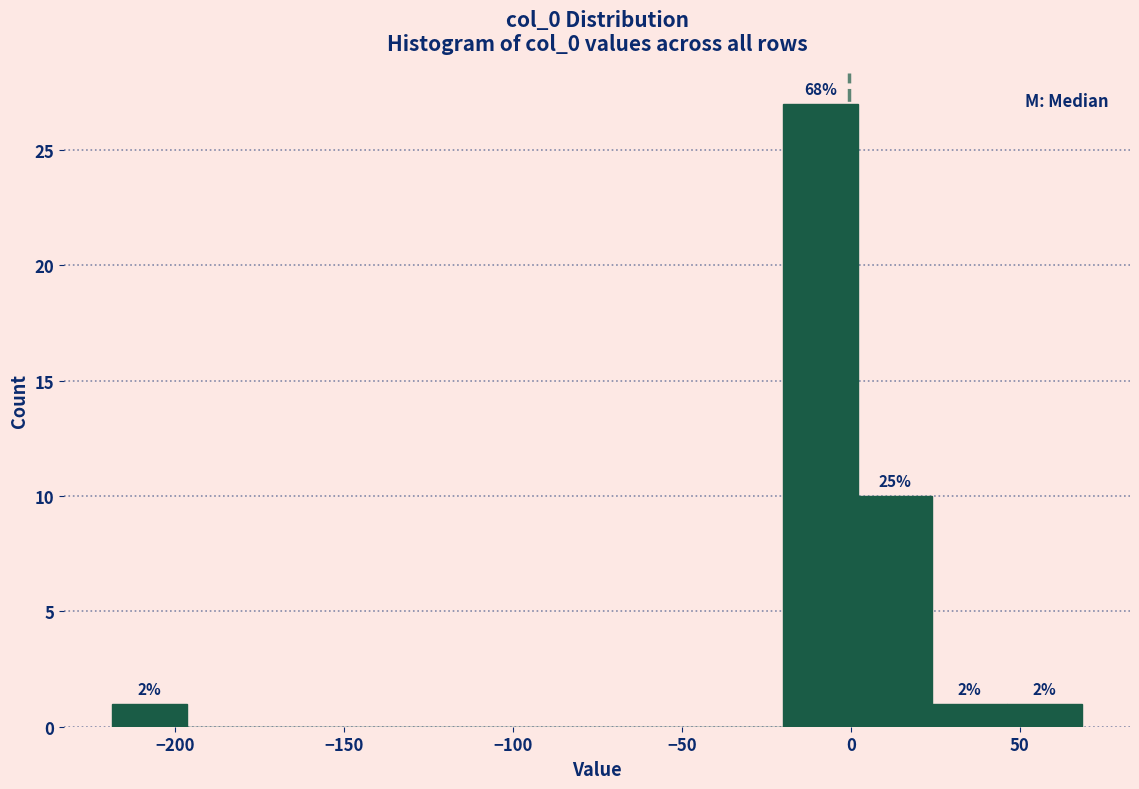

Which range on the x-axis has the tallest bar?

-20 to 0